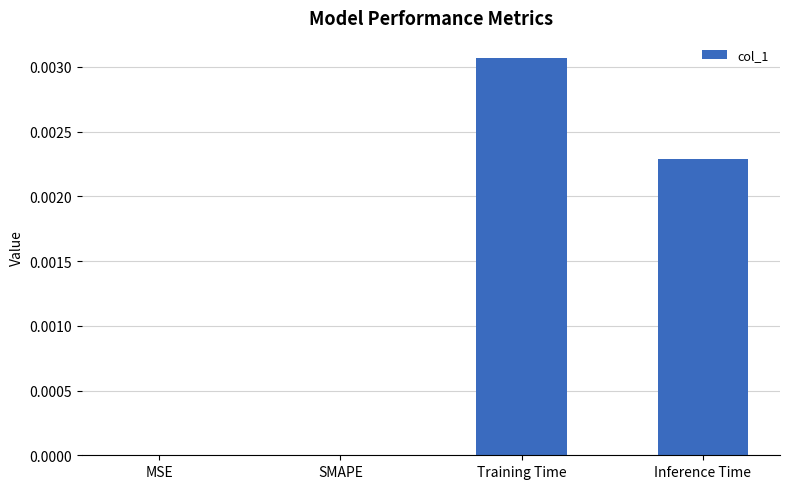

The value at MSE is 0.0. True or false?

True